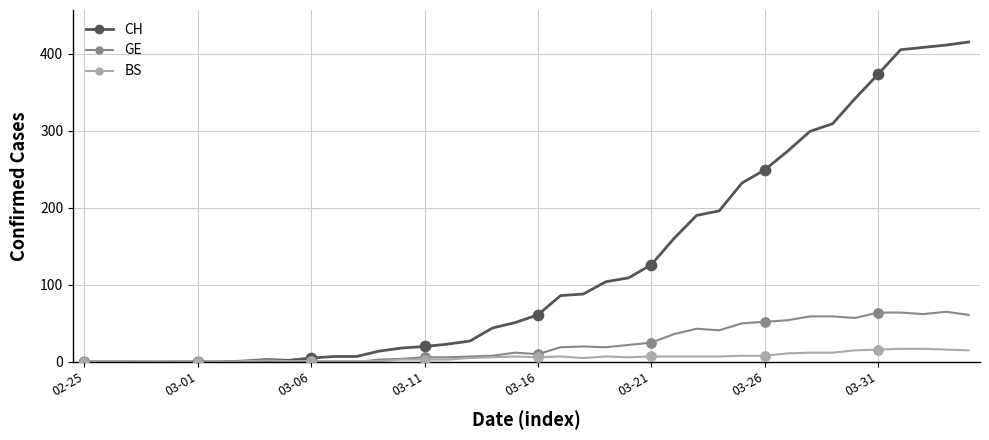

Which series has the widest spread of values?

CH